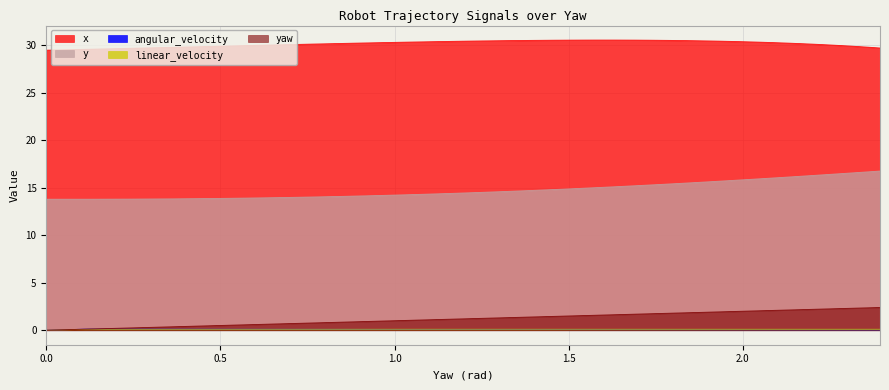

True or false: angular_velocity and x cross at least once.

False